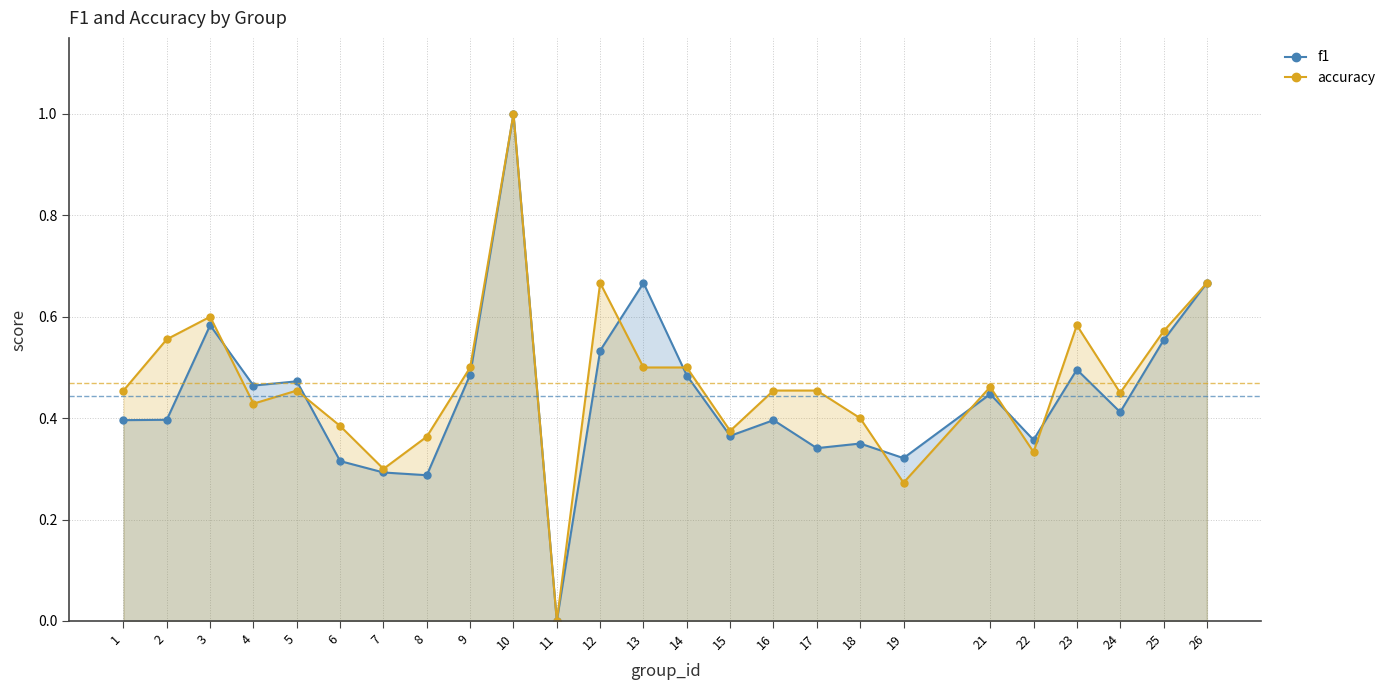

Where is the first local minimum for f1?

4